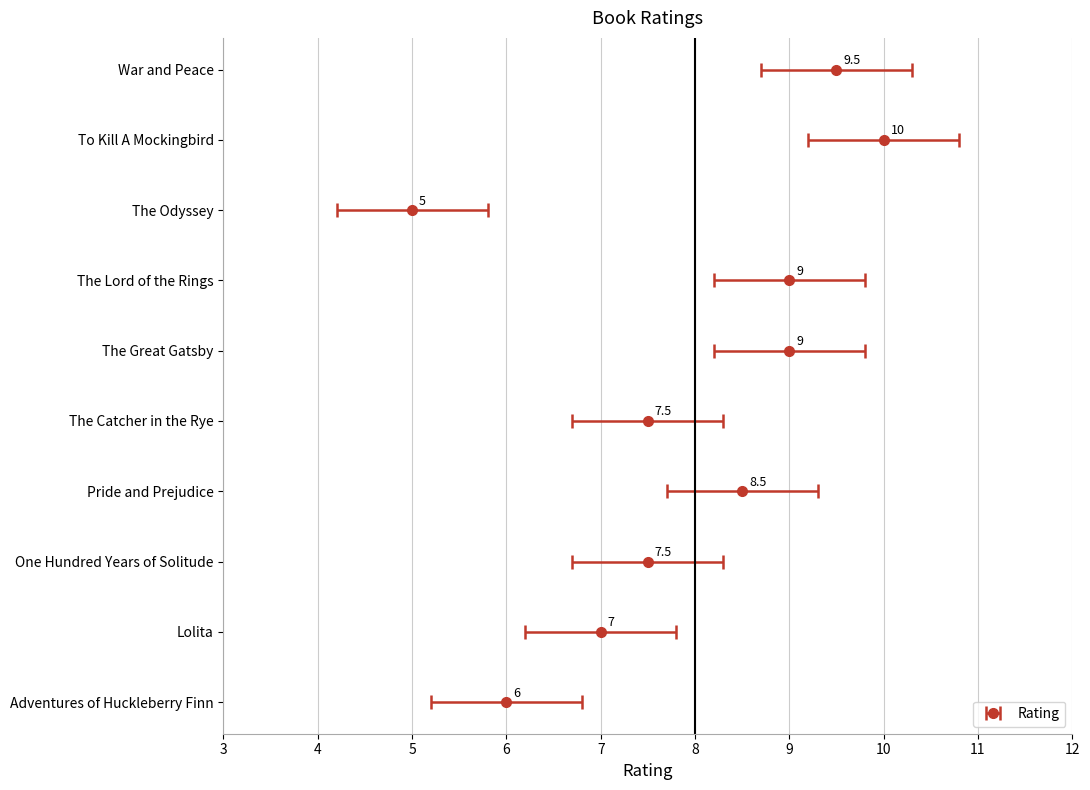

Count the number of data series in this chart.

1